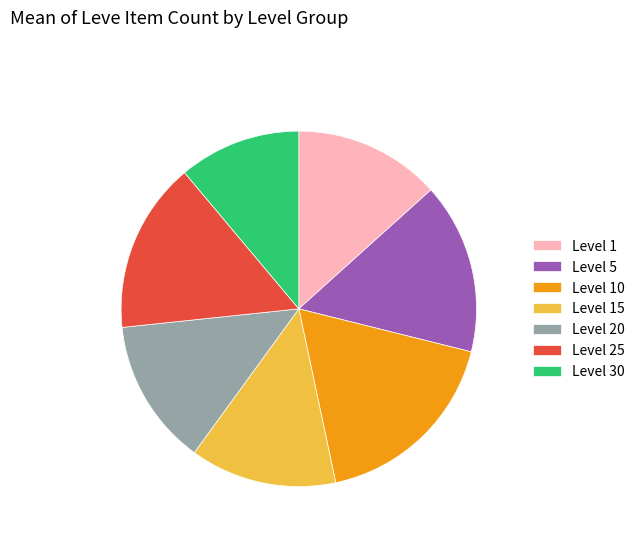

Between Level 1 and Level 30, which is larger?

Level 1